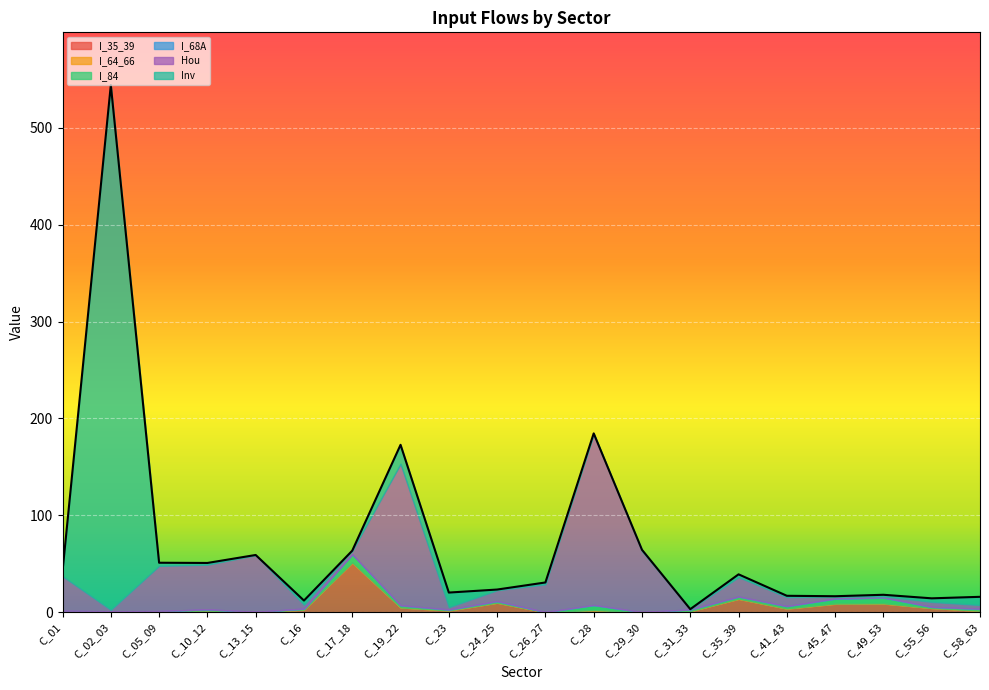

True or false: I_64_66 and I_35_39 intersect in this chart.

False